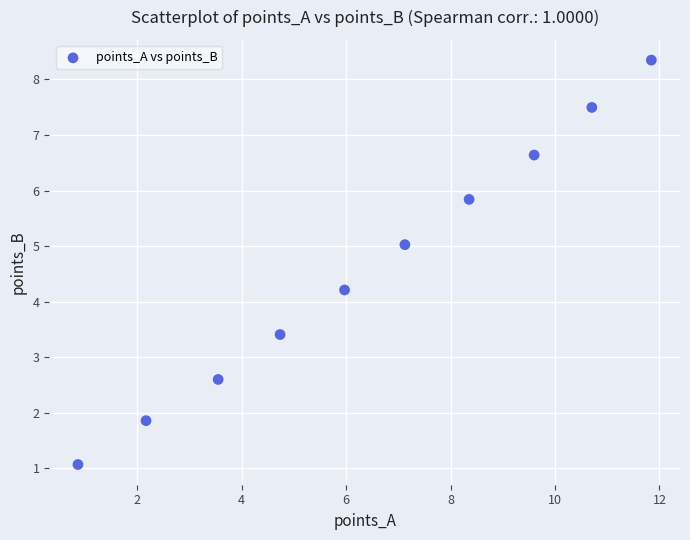

What is the average Y value?

4.7